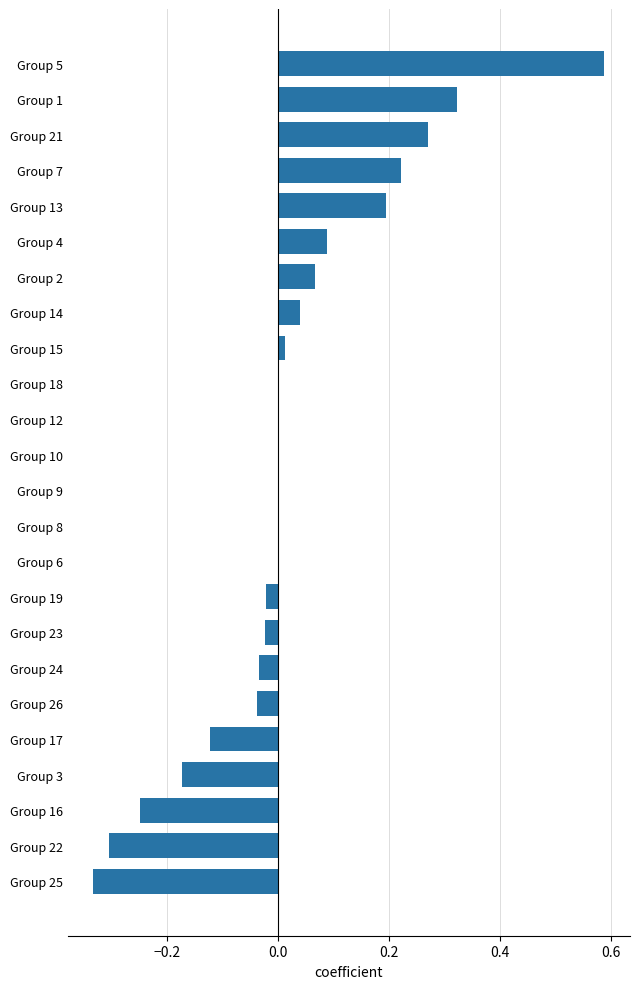

Which category has the highest value across all series?

Group 5